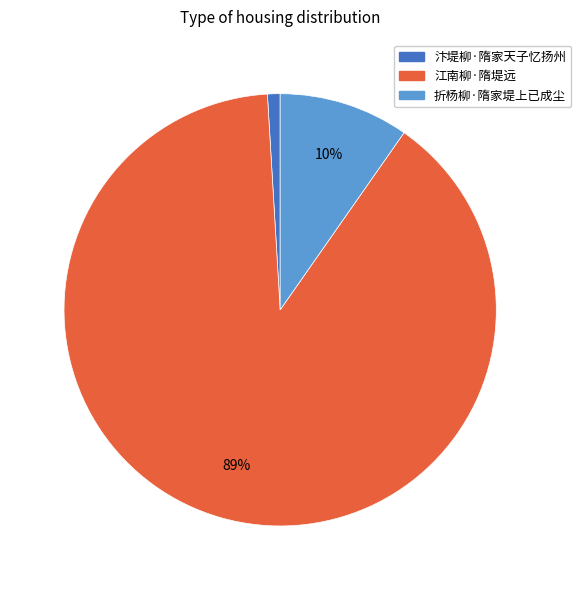

Between 汴堤柳·隋家天子忆扬州 and 折杨柳·隋家堤上已成尘, which is larger?

折杨柳·隋家堤上已成尘